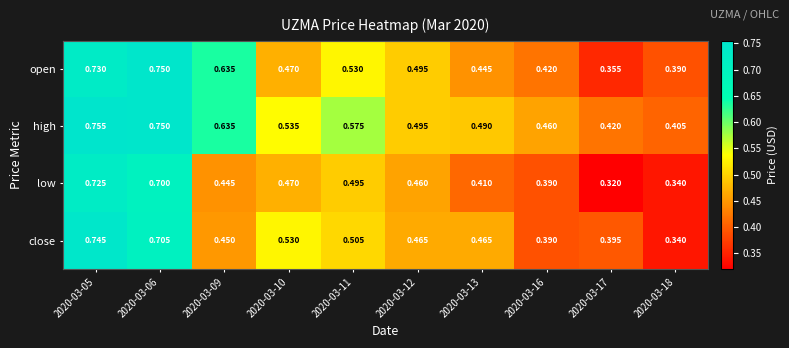

How many distinct data groups are displayed?

4